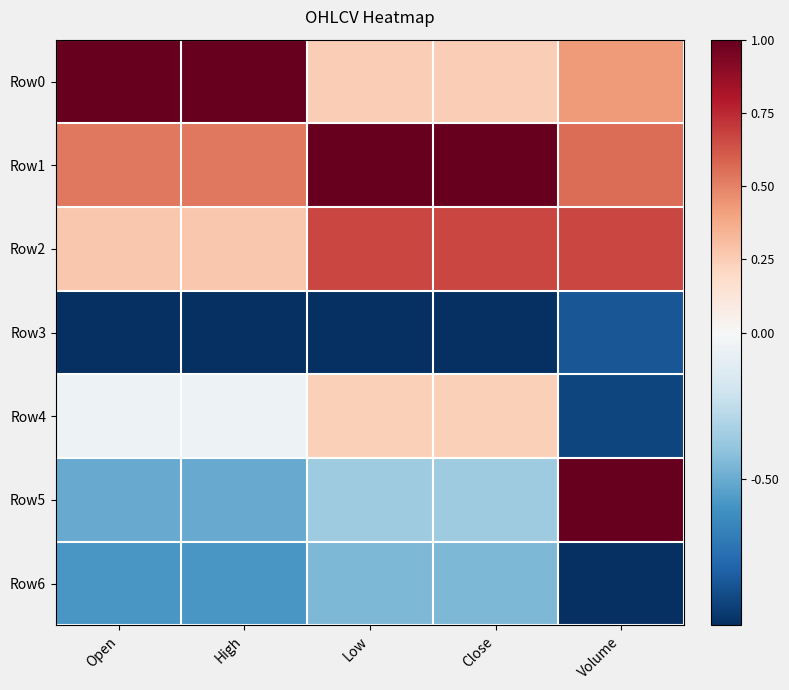

Between Close and Open, which is larger?

Open